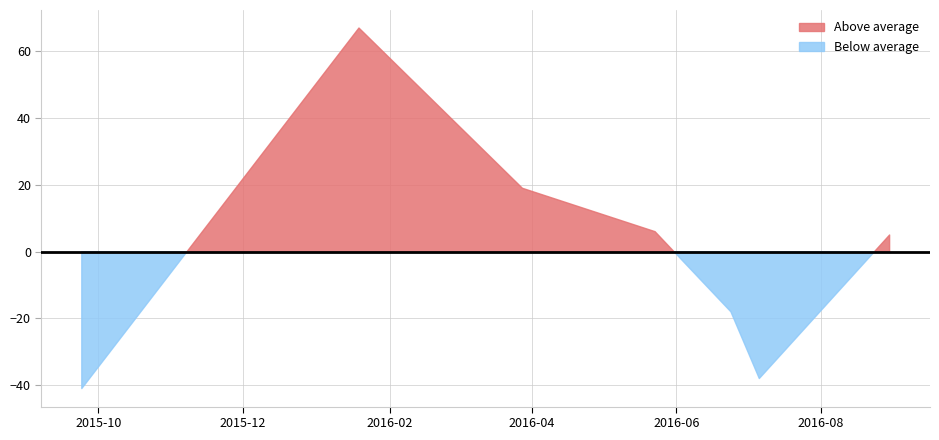

How many lines are shown in the chart?

1